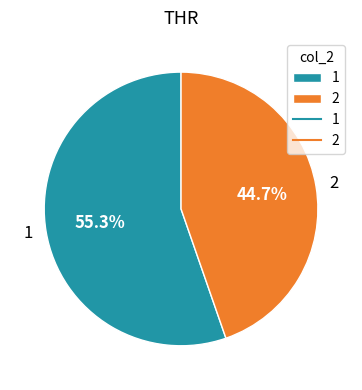

What is the ratio of the value at 2 to the value at 1?

0.8